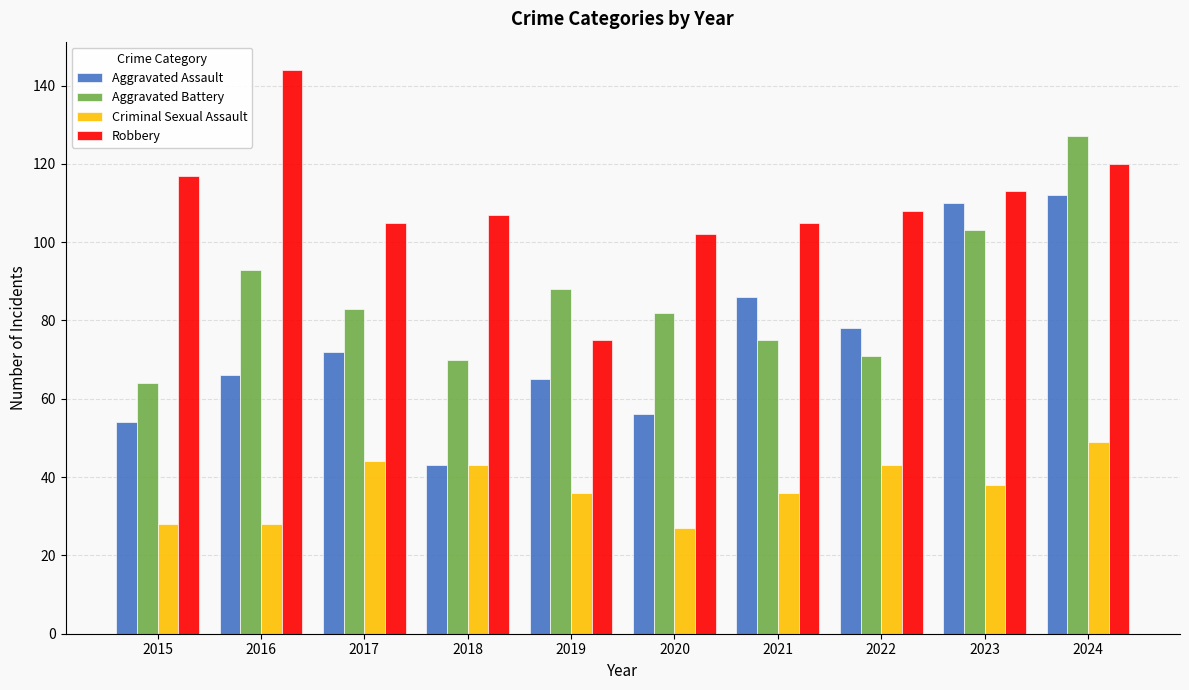

What is the minimum value for Aggravated Battery?

64